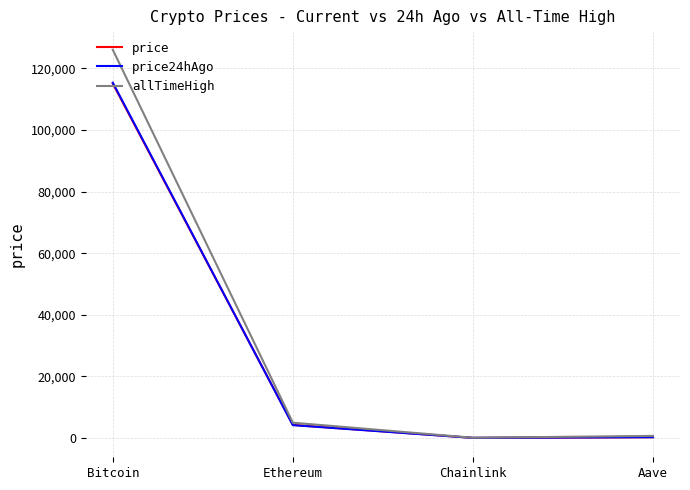

True or false: price has a value of 4238.1 at Ethereum.

True